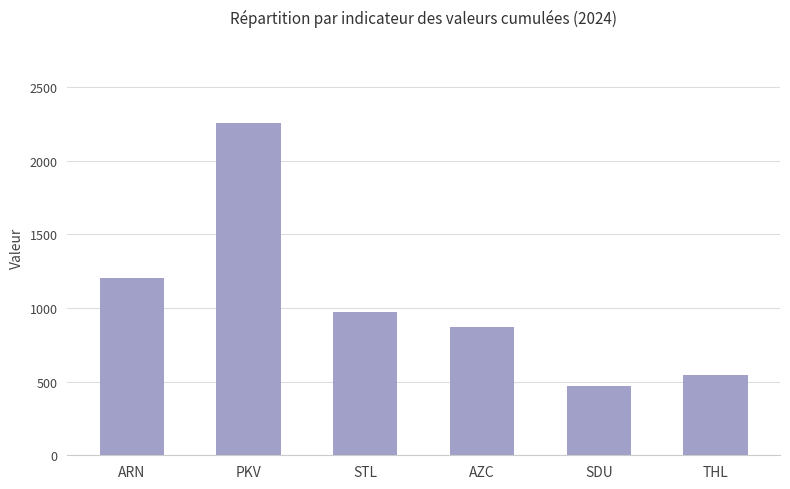

Reading left to right, extract all data points from this chart.

ARN=1207	PKV=2258	STL=976	AZC=872	SDU=470	THL=543